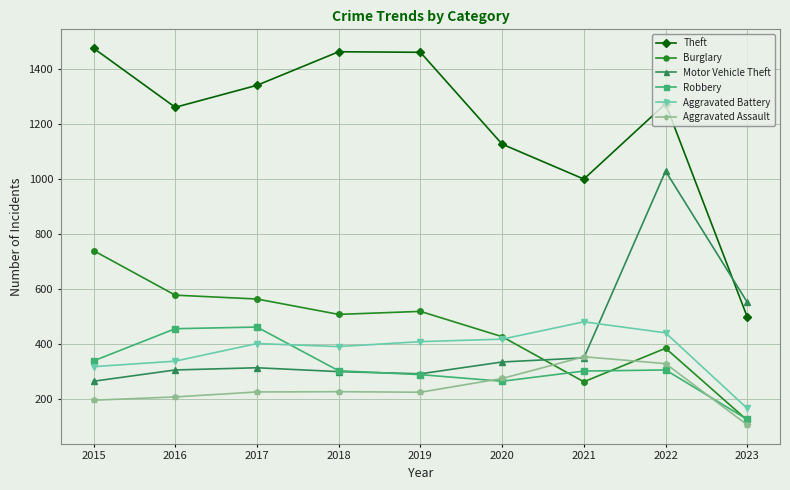

What is the sum of the Theft values at 2018 and 2019?

2920